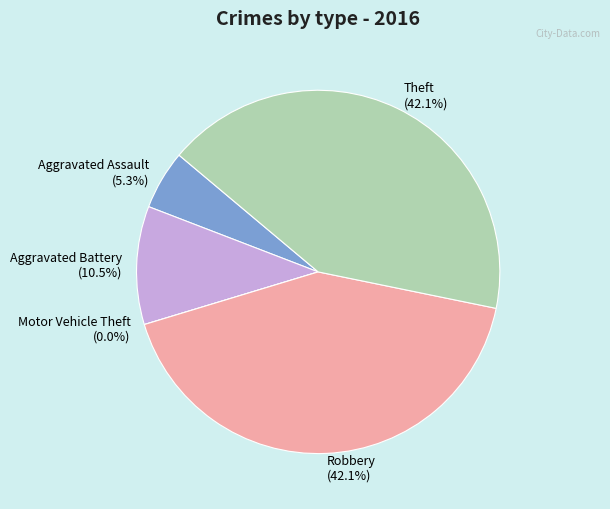

Rank the categories by value from lowest to highest.

Motor Vehicle Theft, Aggravated Assault, Aggravated Battery, Robbery, Theft